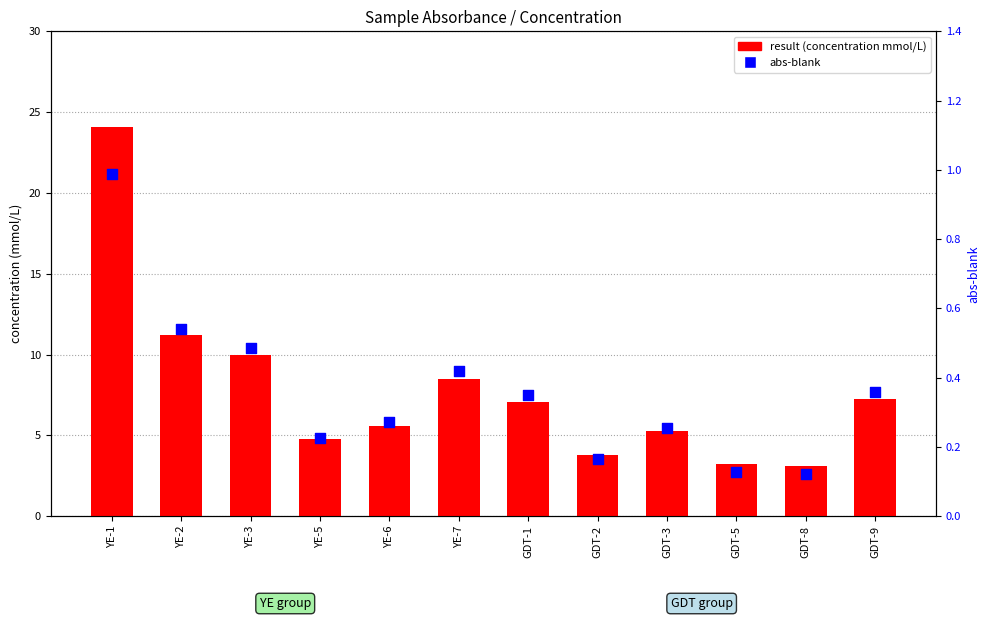

Which series has the largest total across all categories?

result